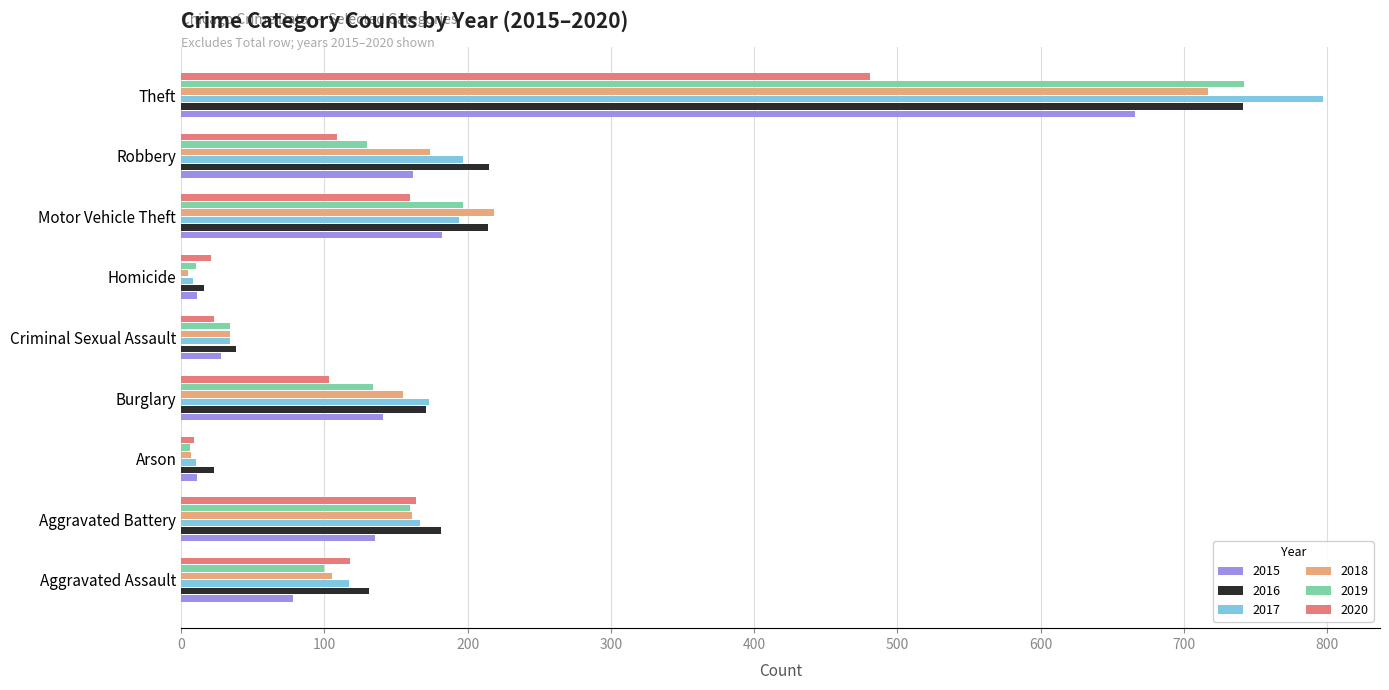

What is the total value across all series at Criminal Sexual Assault?

191